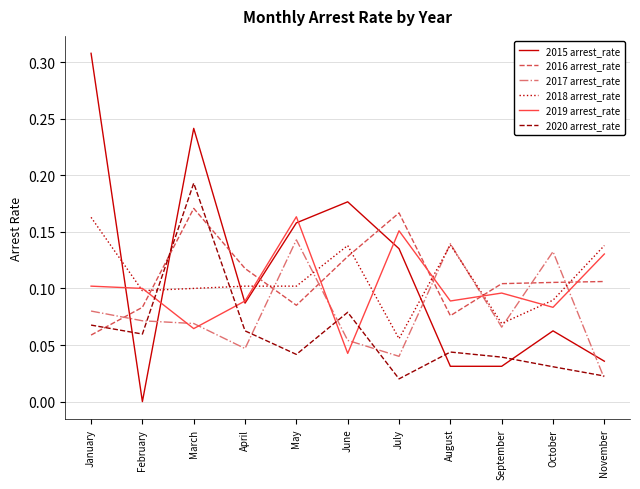

Where do 2019 arrest_rate and 2017 arrest_rate first cross each other?

February and March